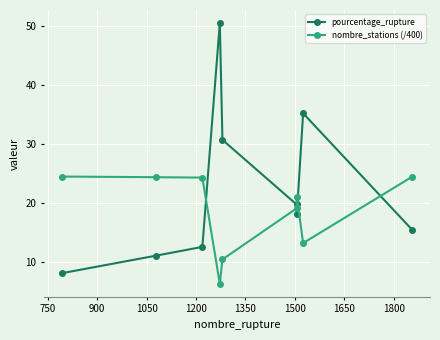

After their last crossing, which series has the higher values: nombre_stations (/400) or pourcentage_rupture?

nombre_stations (/400)